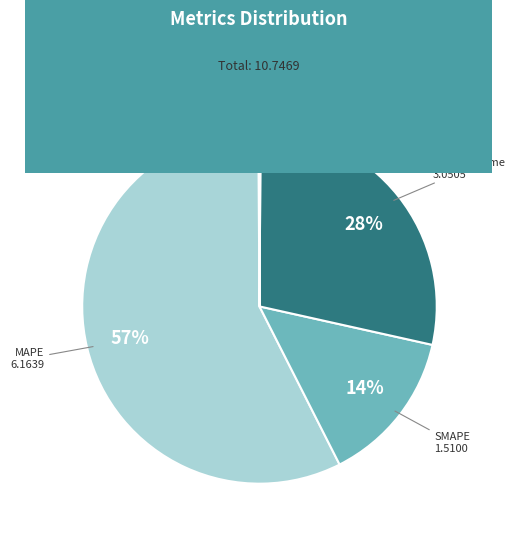

To the nearest percent, what percentage of the pie is SMAPE?

14%